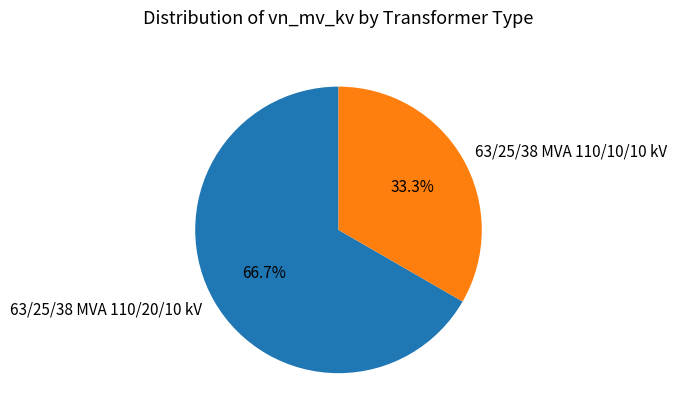

What percentage is the 63/25/38 MVA 110/20/10 kV slice, to the nearest percent?

67%